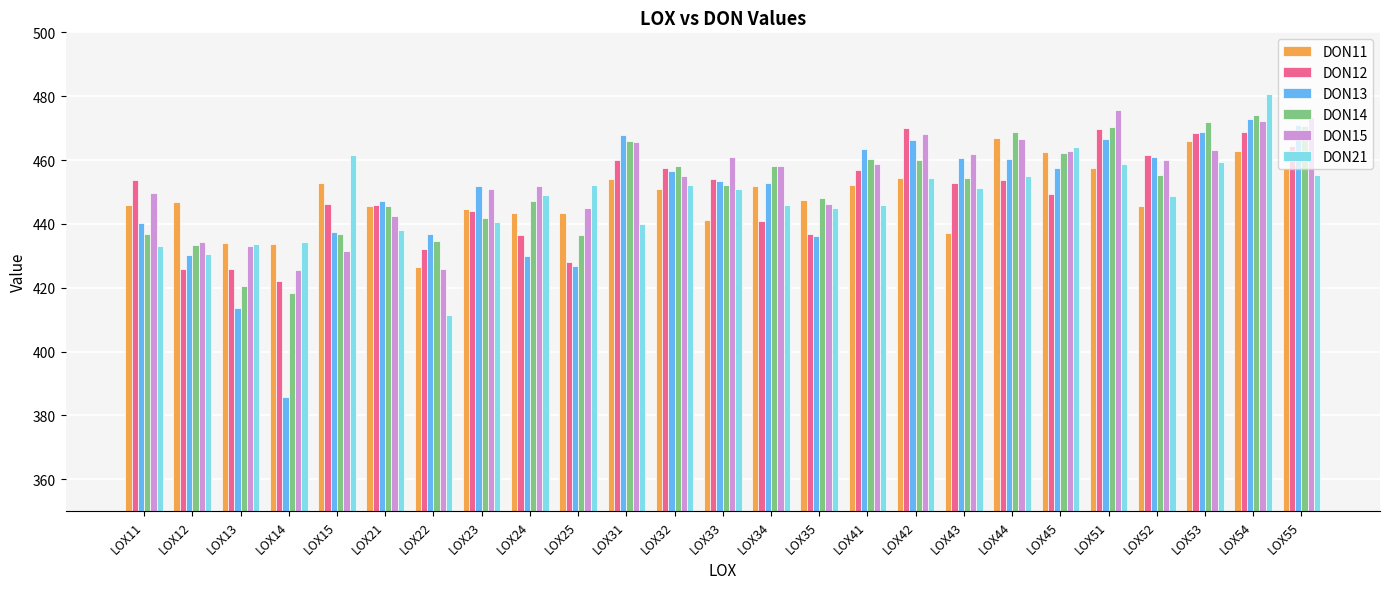

What is the approximate value of DON15 at LOX51?

475.7